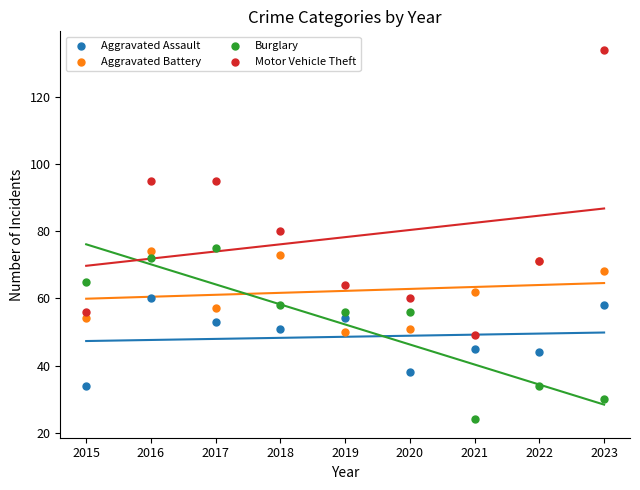

Which series reaches the minimum Y coordinate?

Burglary